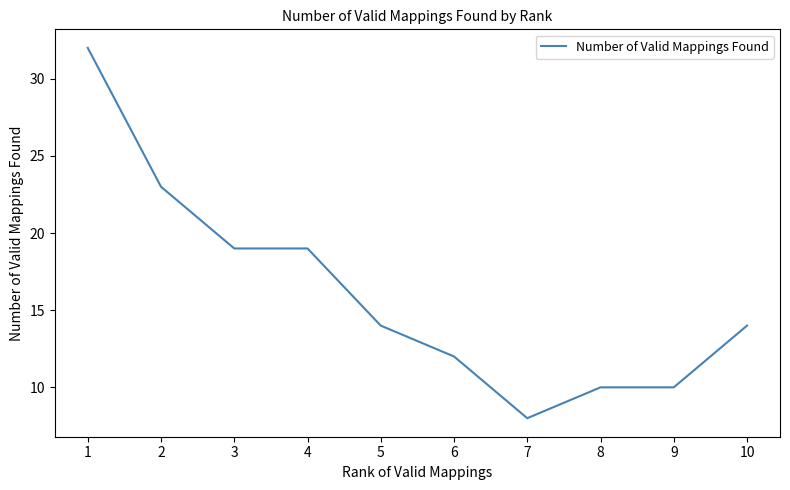

Which category has the lowest value across all series?

7